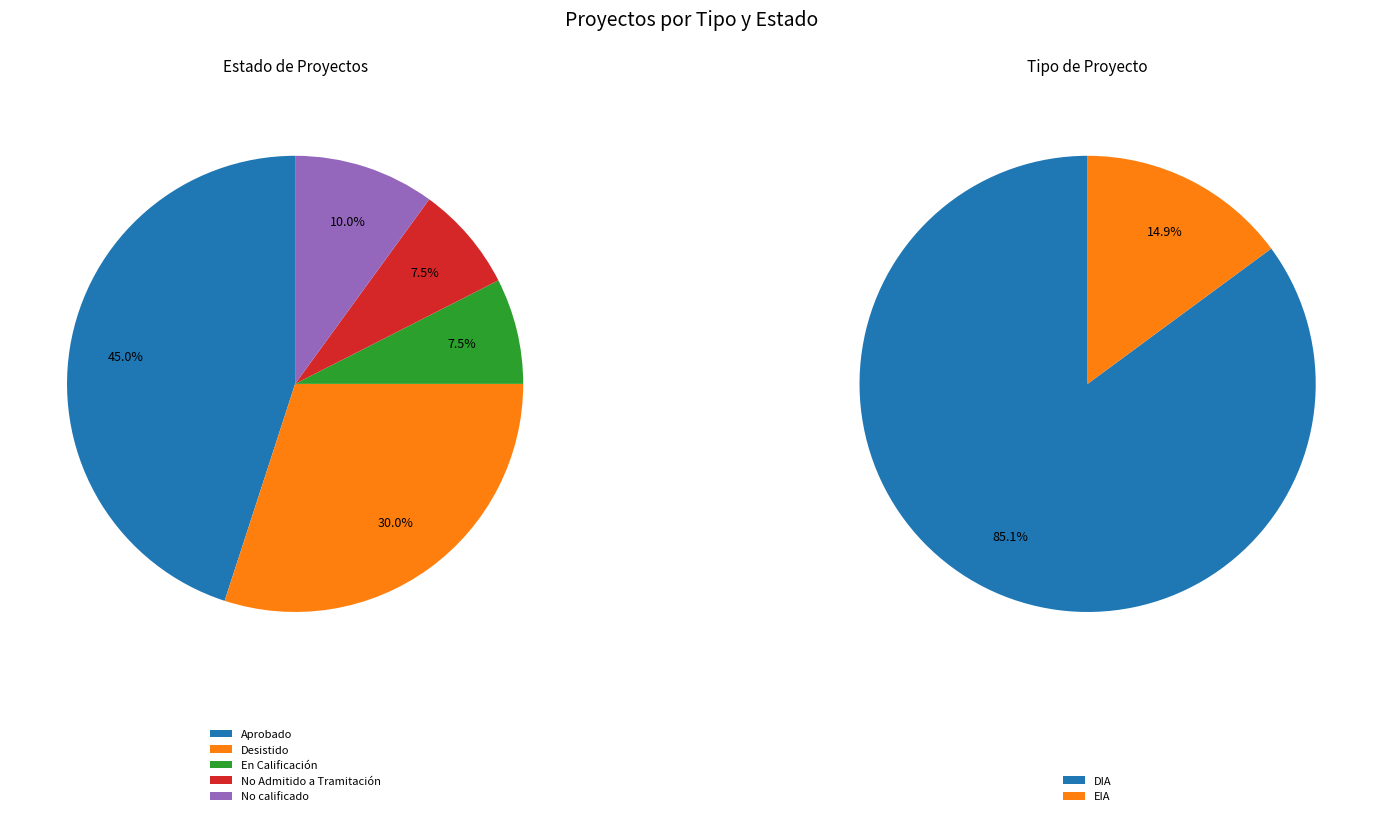

What is the largest slice in the pie chart?

Aprobado